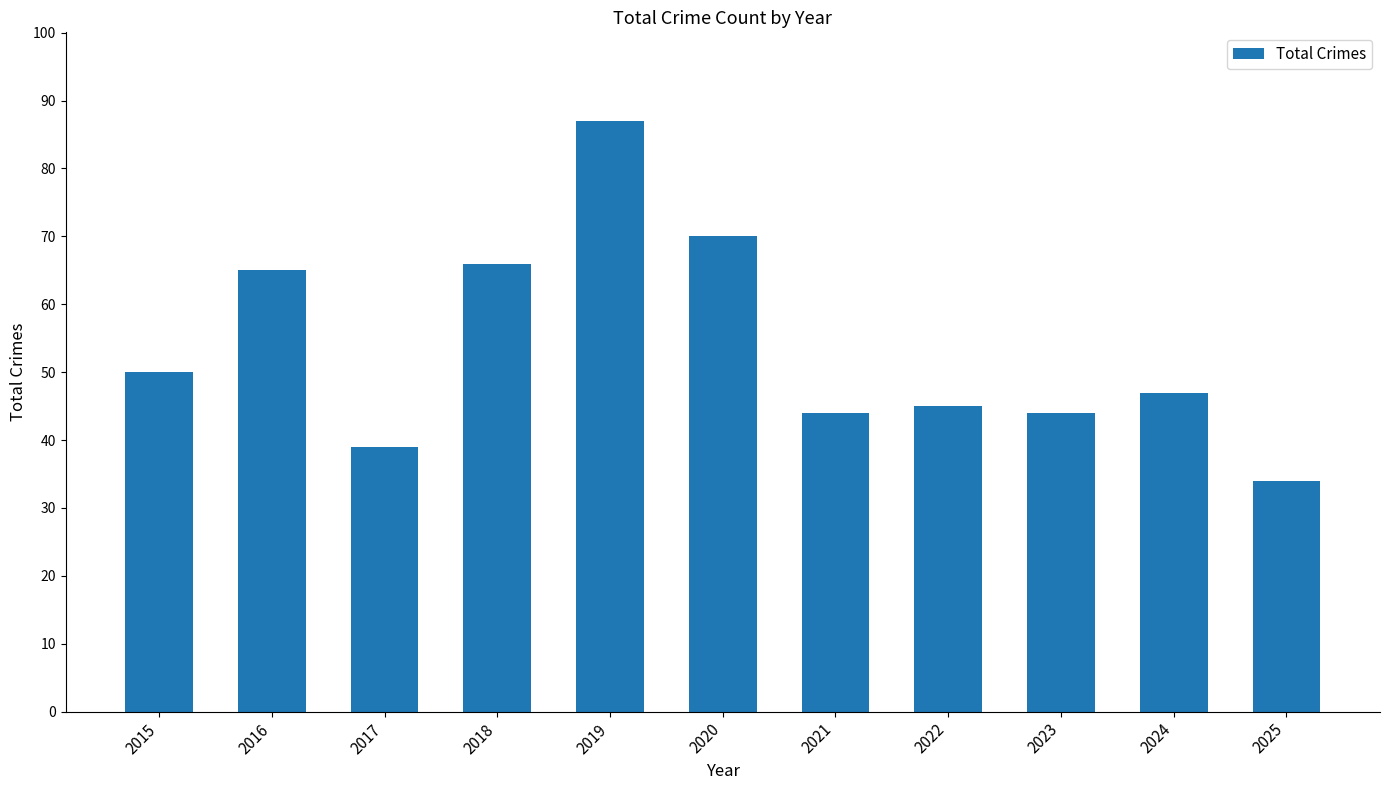

At which category does the chart reach its minimum across all series?

2025